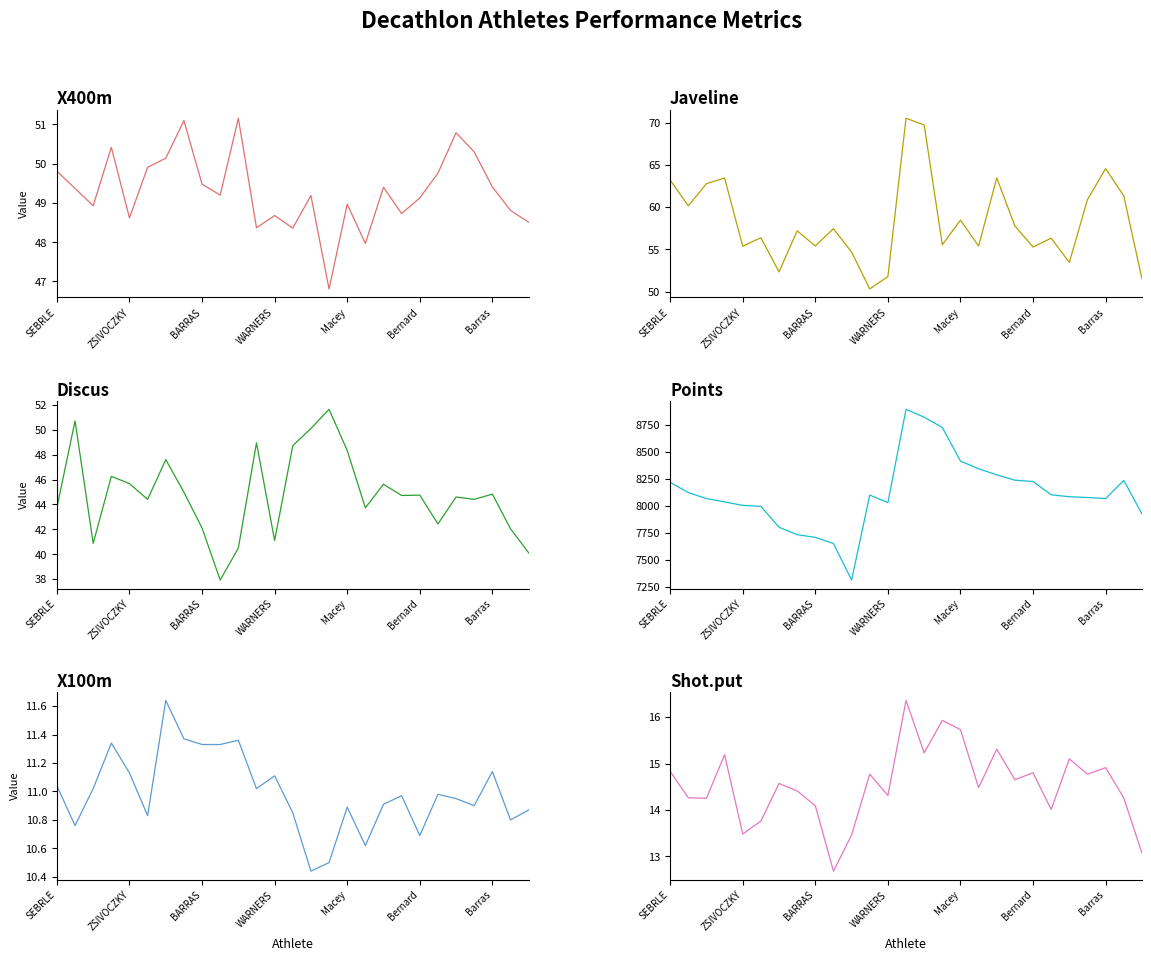

How many values in the Shot.put series exceed 14?

22